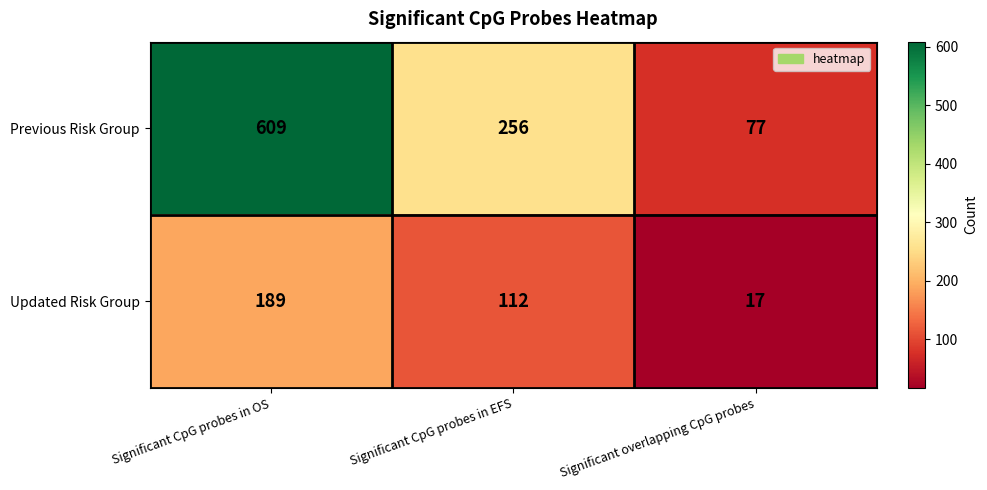

How many categories are shown in the chart?

3